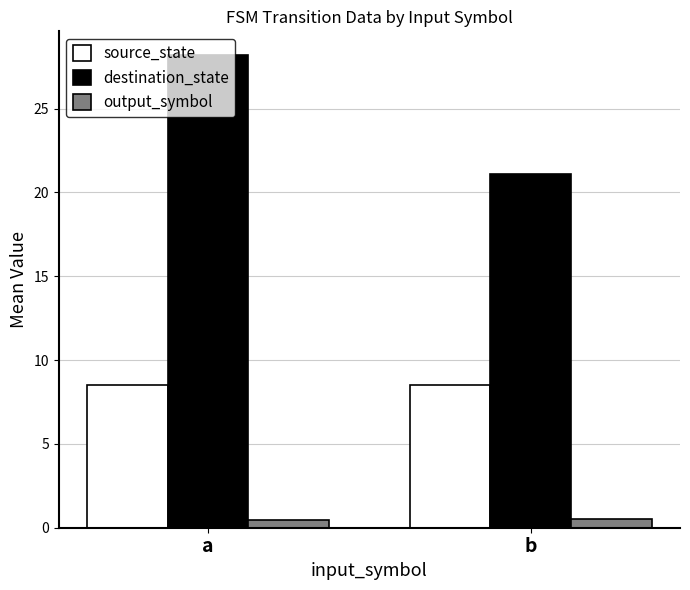

List the series in order of their peak value, highest first.

destination_state, source_state, output_symbol